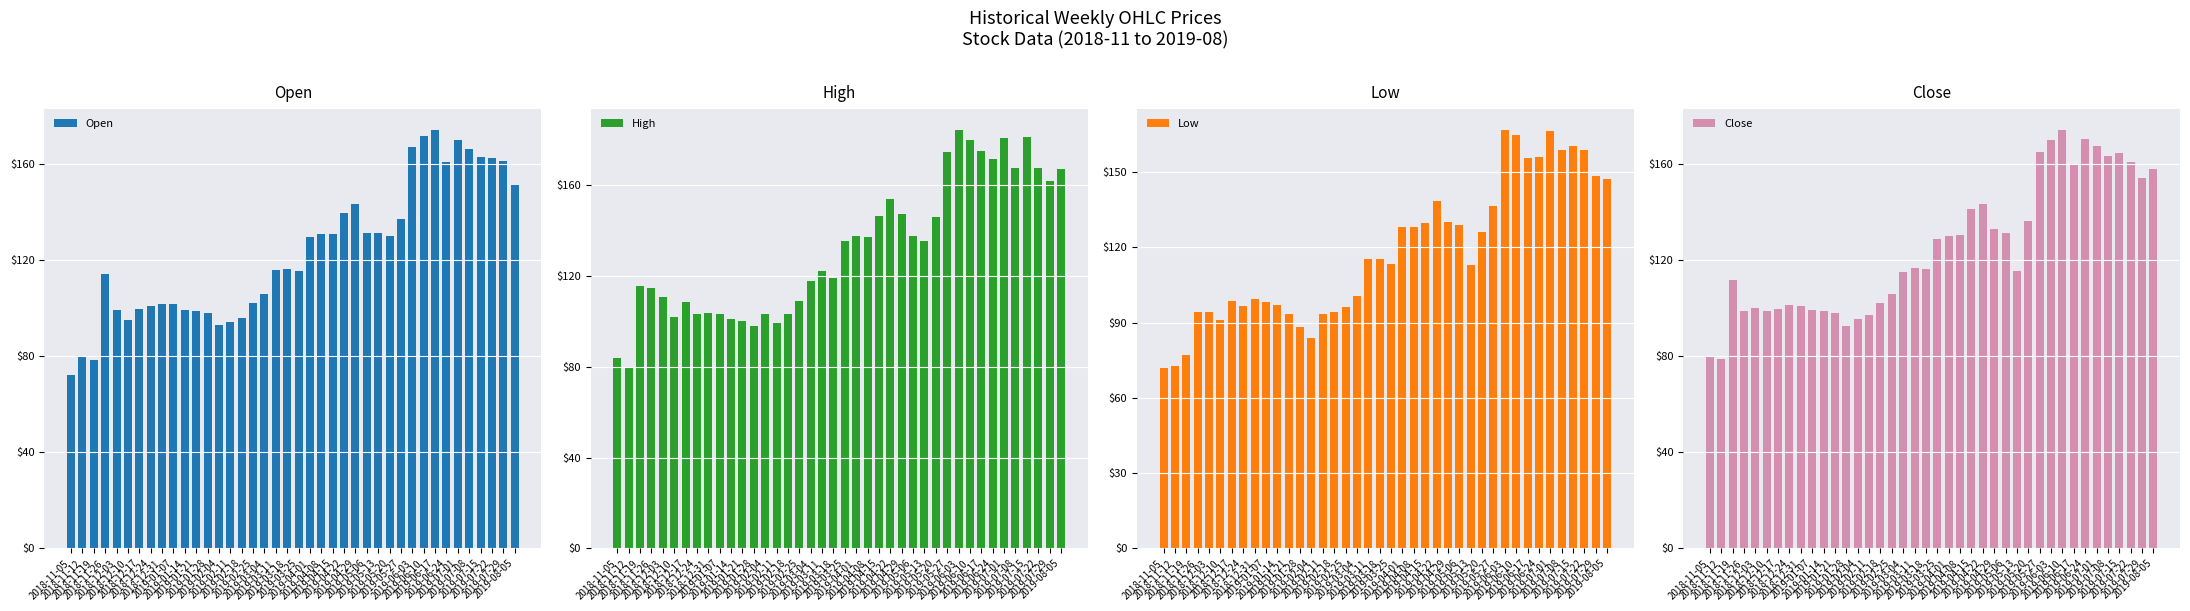

What is the difference between the second highest and minimum values in the High series?

101.0